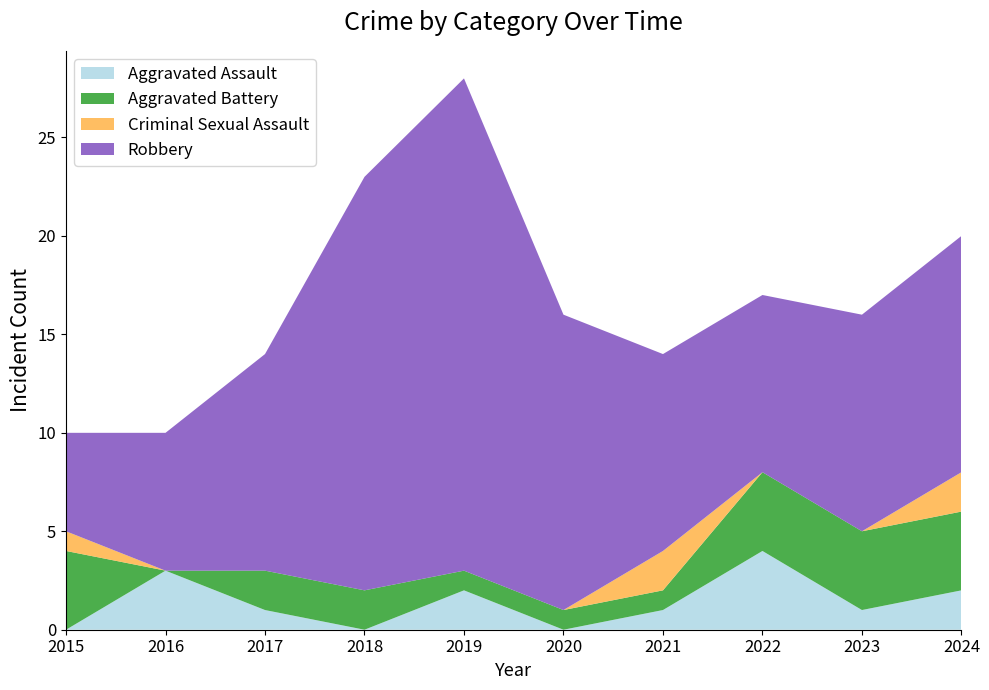

Reading left to right, what are all the values shown in this chart?

Aggravated Assault: 0	3	1	0	2	0	1	4	1	2
Aggravated Battery: 4	0	2	2	1	1	1	4	4	4
Criminal Sexual Assault: 1	0	0	0	0	0	2	0	0	2
Robbery: 5	7	11	21	25	15	10	9	11	12